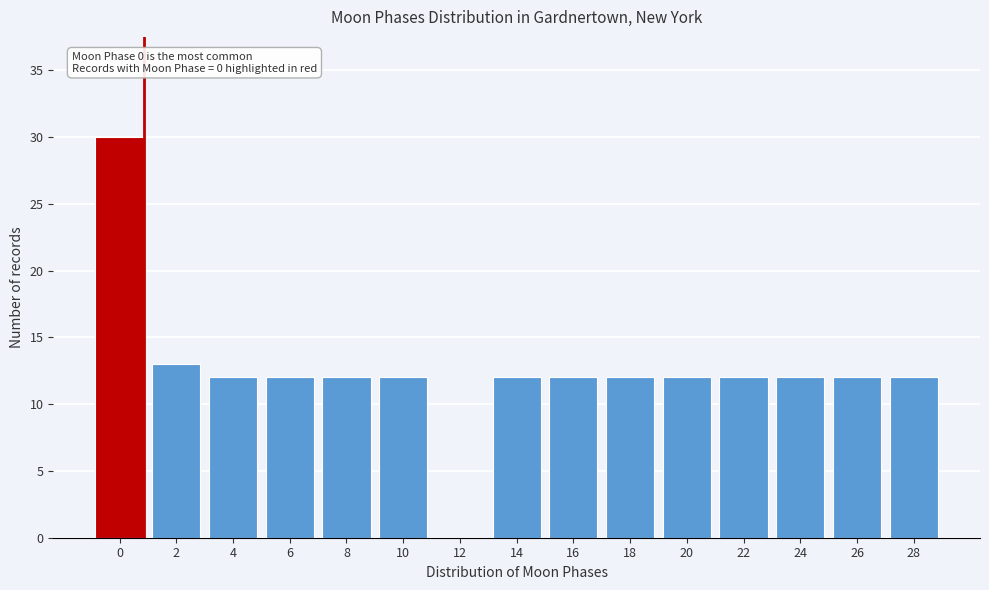

Reading left to right, extract all data points from this chart.

0=30	2=13	4=12	6=12	8=12	10=12	12=0	14=12	16=12	18=12	20=12	22=12	24=12	26=12	28=12